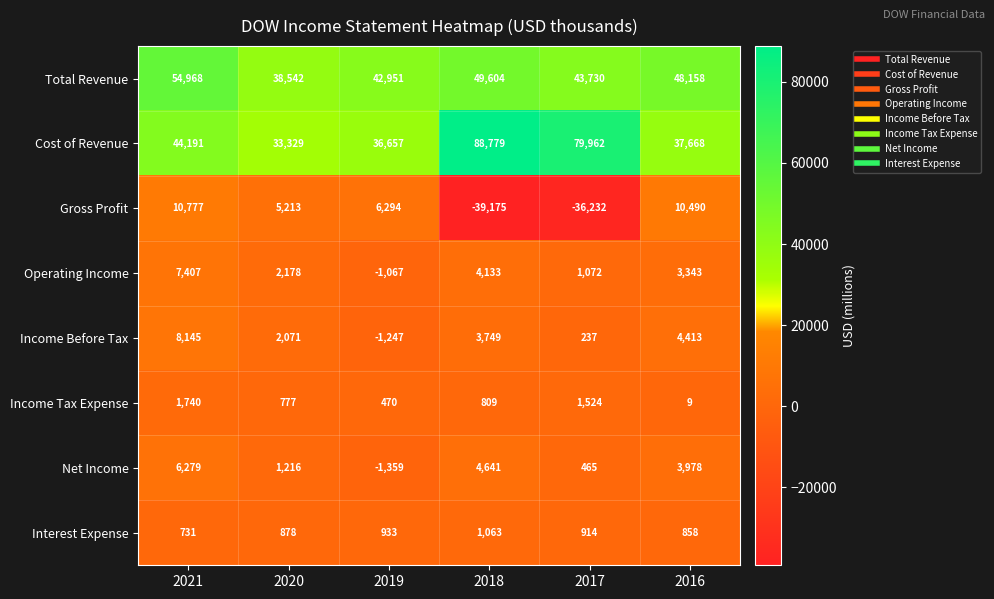

Between 2019 and 2018, which series saw the biggest shift?

Cost of Revenue